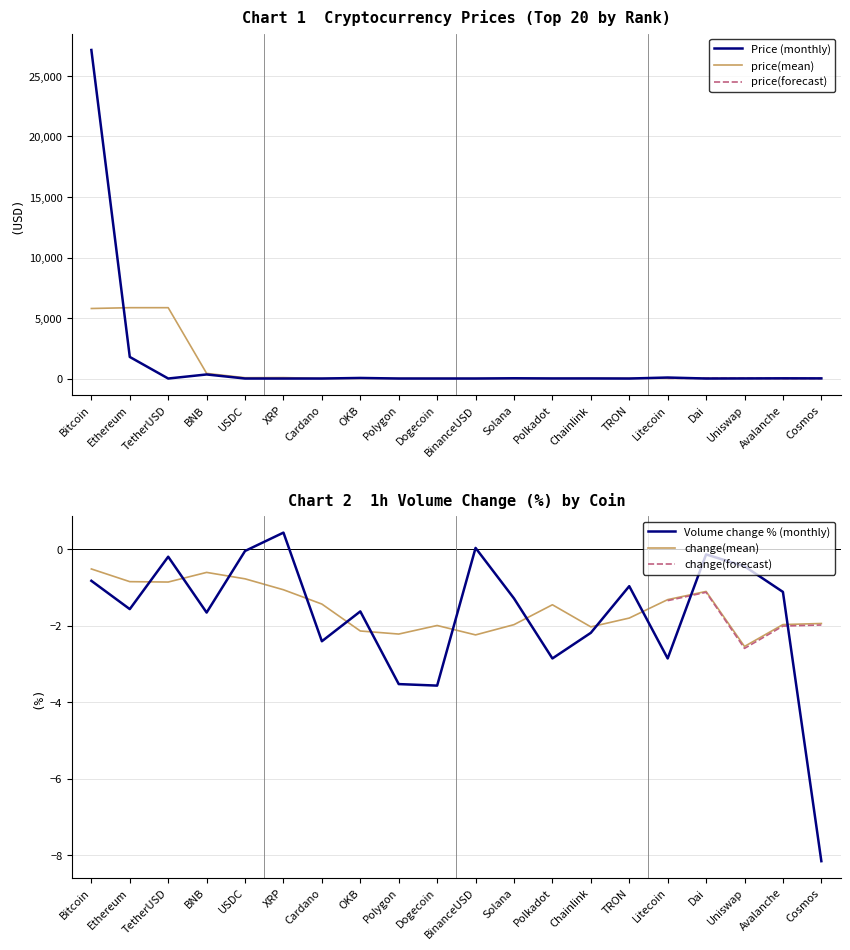

At which label is the value closest to 13574?

Ethereum